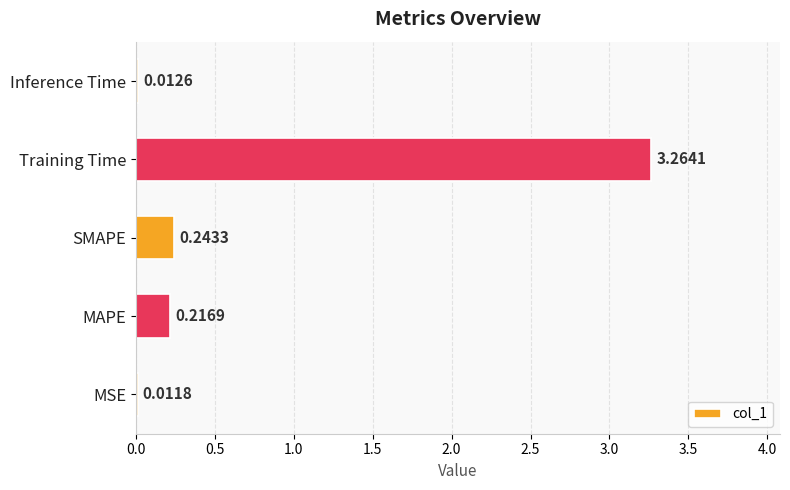

Between MAPE and Training Time, which is larger?

Training Time